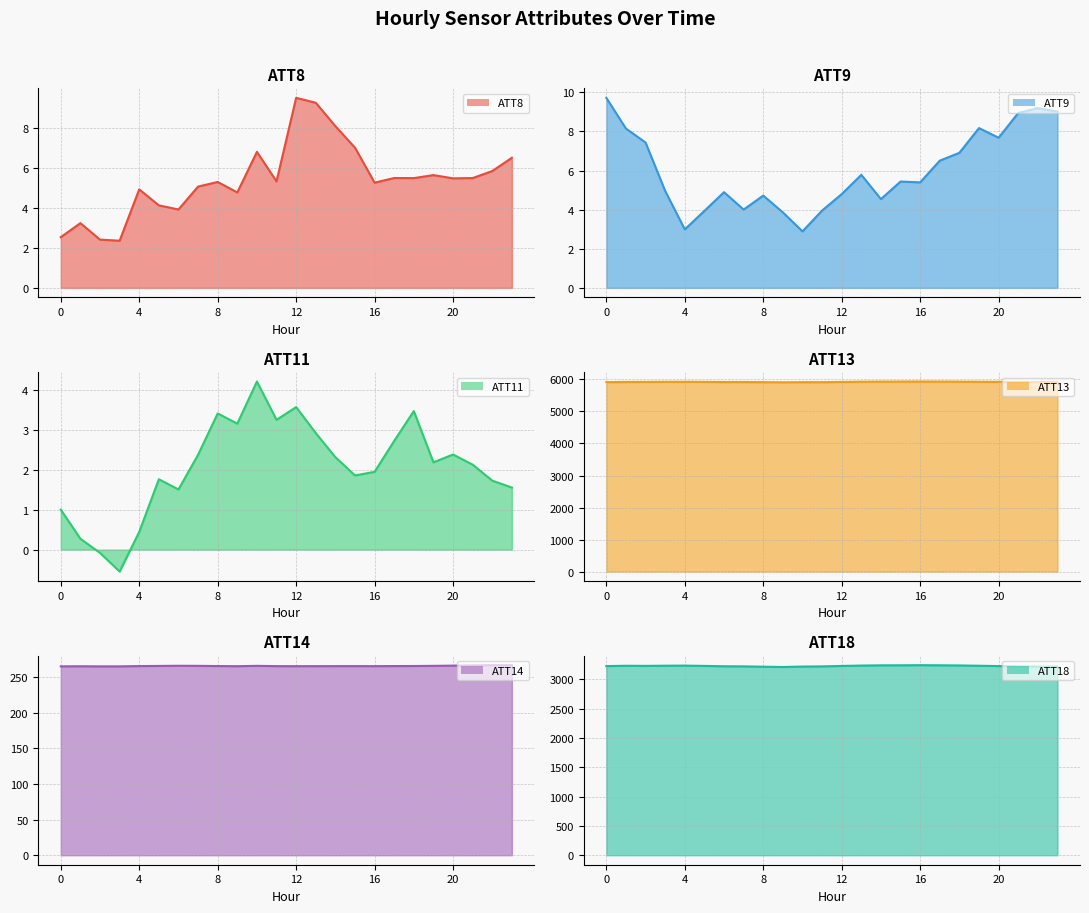

Where is ATT13 line nearest to the value 5923?

21